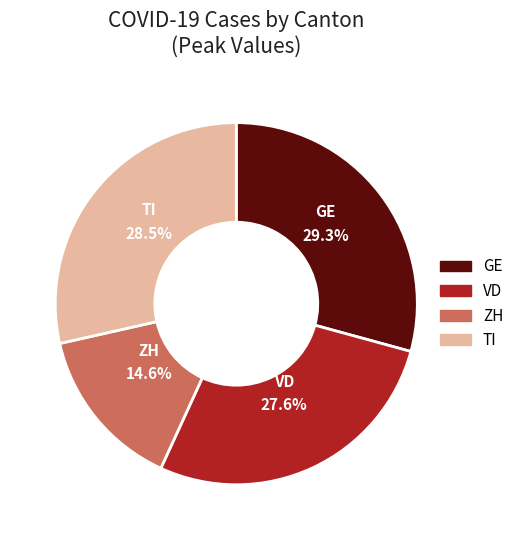

Is there any slice that represents more than half of the pie?

No